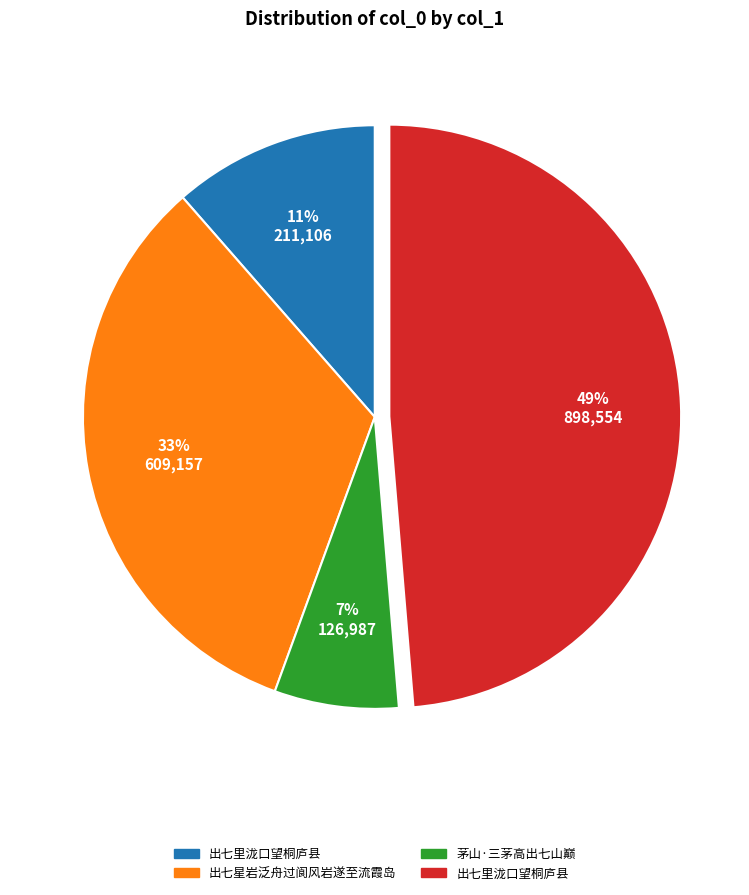

To the nearest percent, what is the difference between the largest and smallest slice percentages?

42%